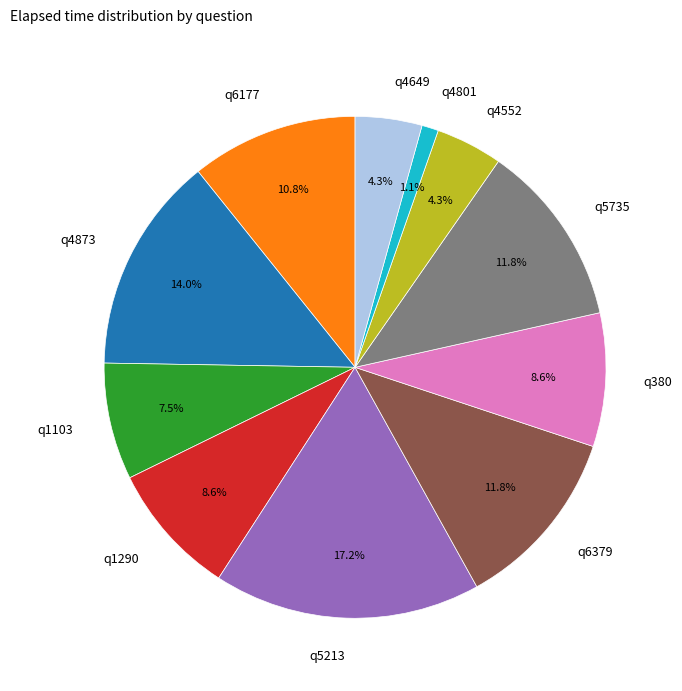

To the nearest percent, what is the difference between the largest and smallest slice percentages?

16%